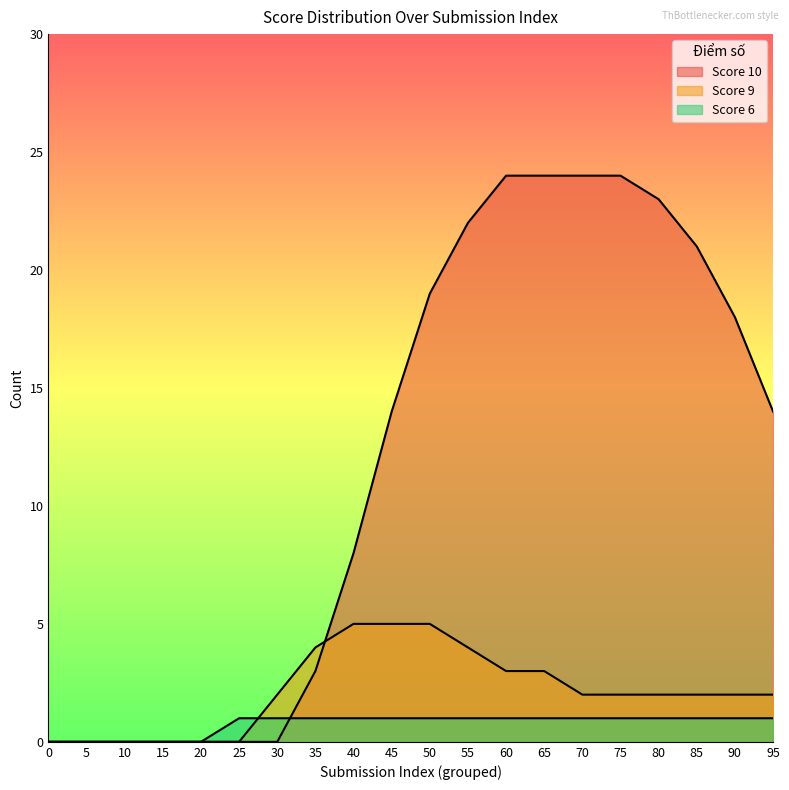

How many data points does each series have?

20